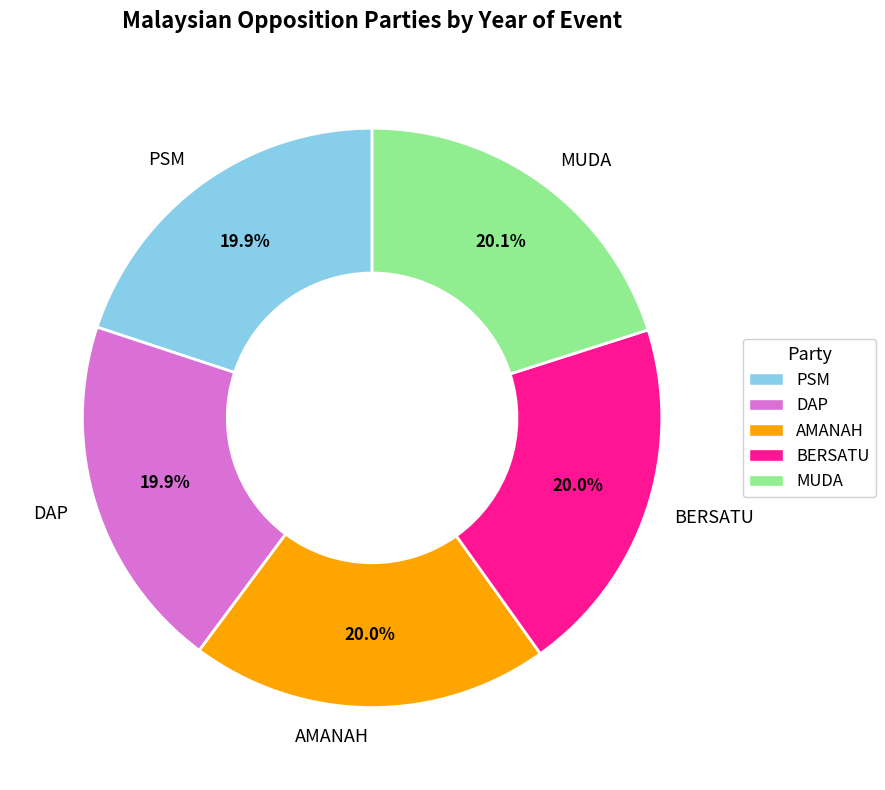

The BERSATU slice represents 32% of the pie. True or false?

False